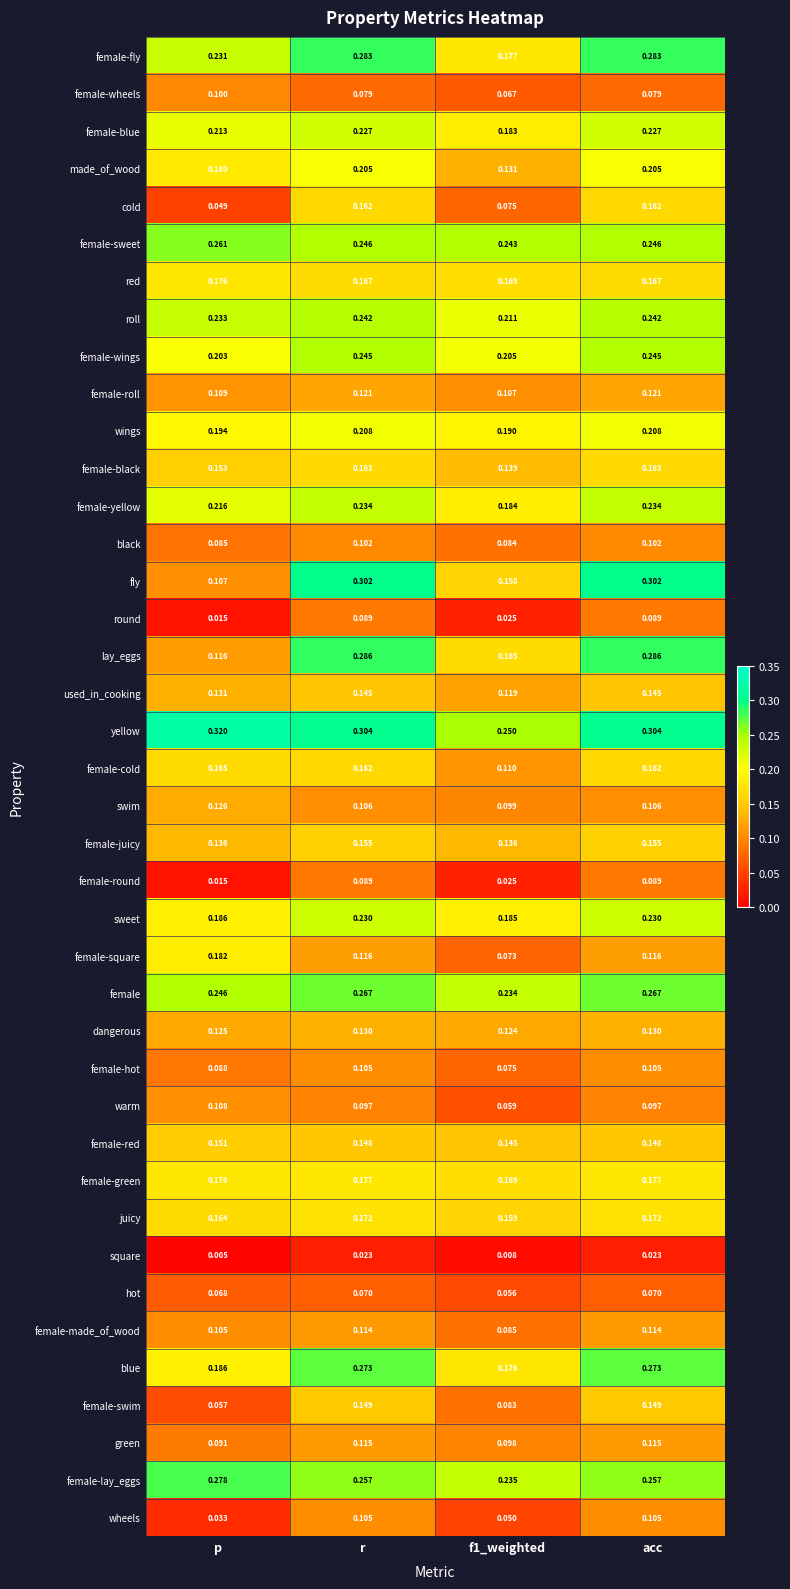

Which series has the largest total across all categories?

yellow